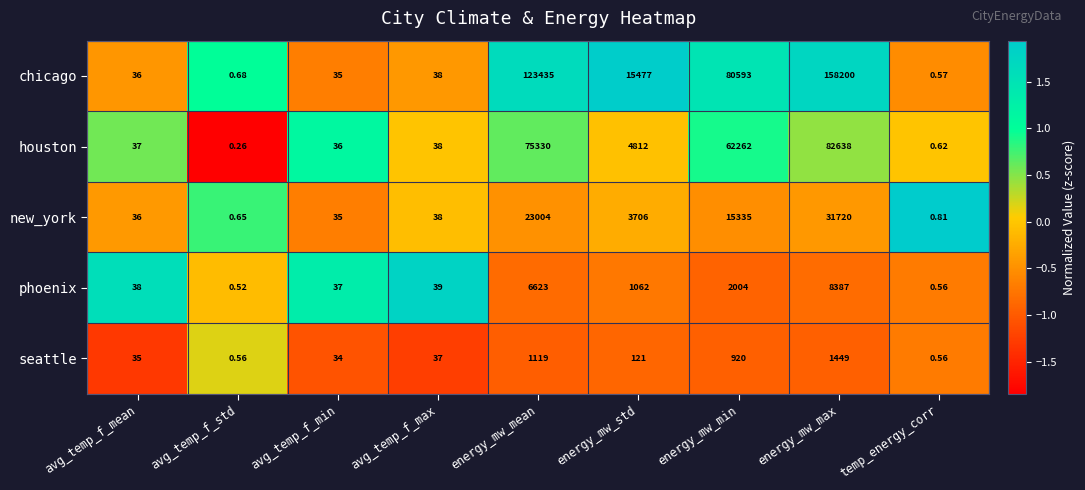

At which category is the sum across all series the highest?

energy_mw_max